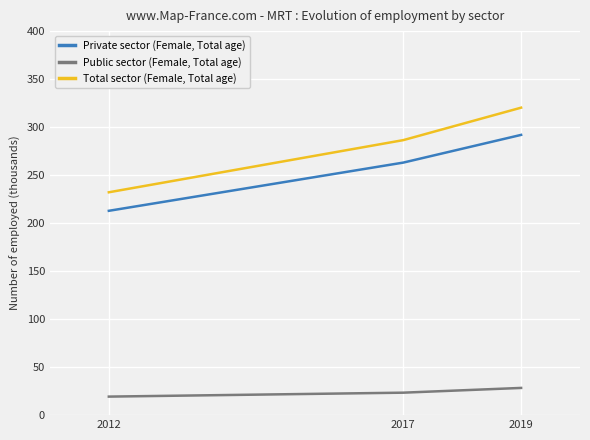

What is the average value of the Private sector (Female, Total age) series?

255.9